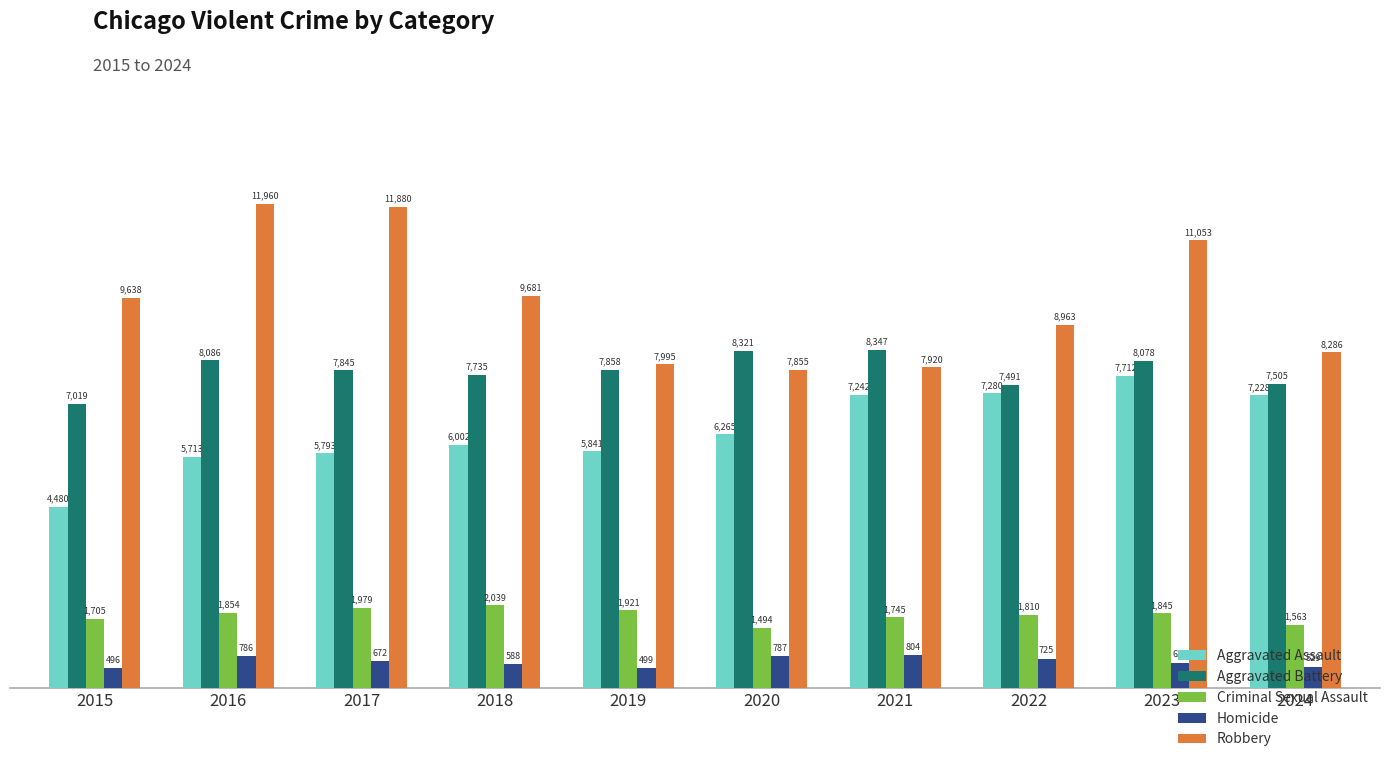

Is it true that Robbery equals 13294 at 2024?

False